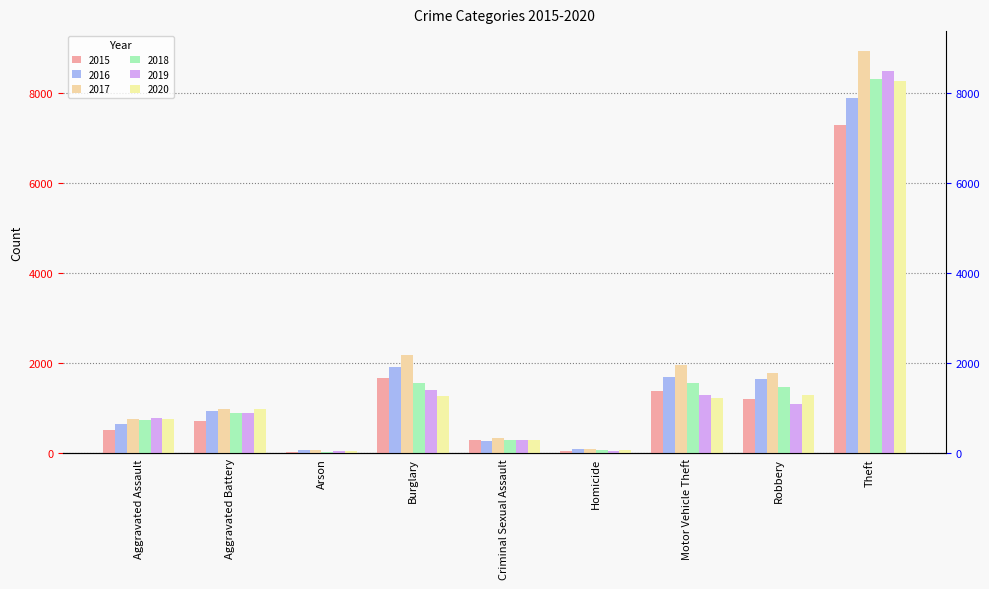

Which category has the highest value in the 2015 series?

Theft